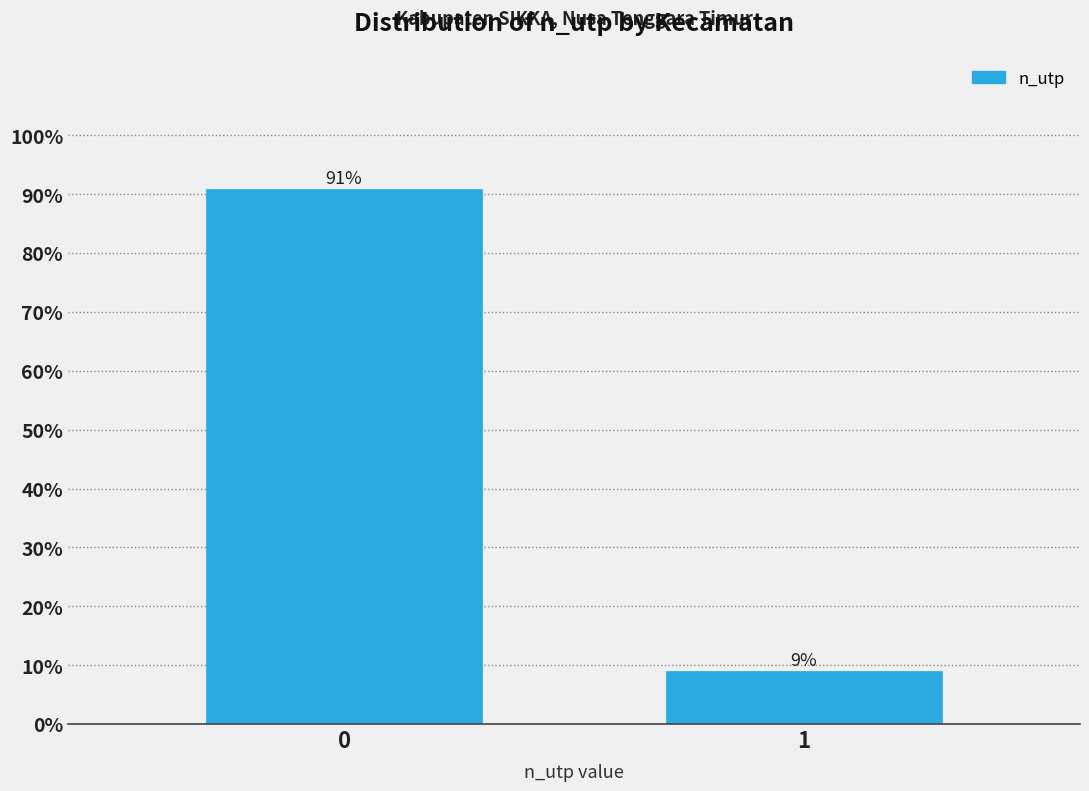

Read the value at 1.

9.1